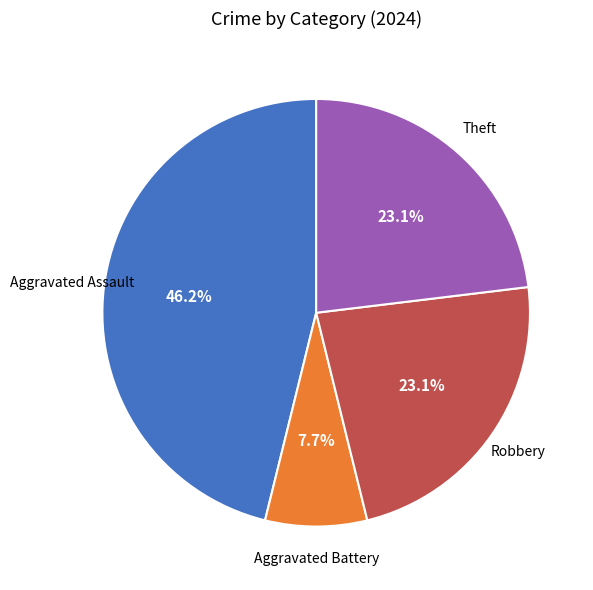

Is there a majority slice in this chart?

No